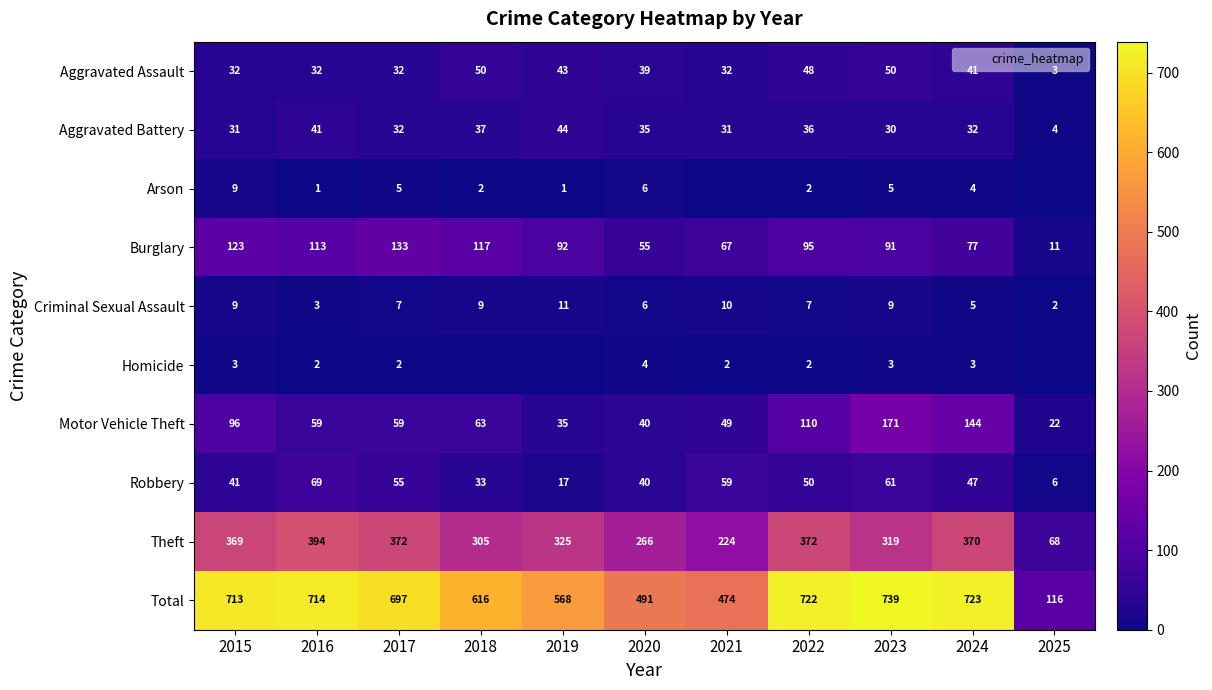

What is the average value of the Aggravated Battery series?

32